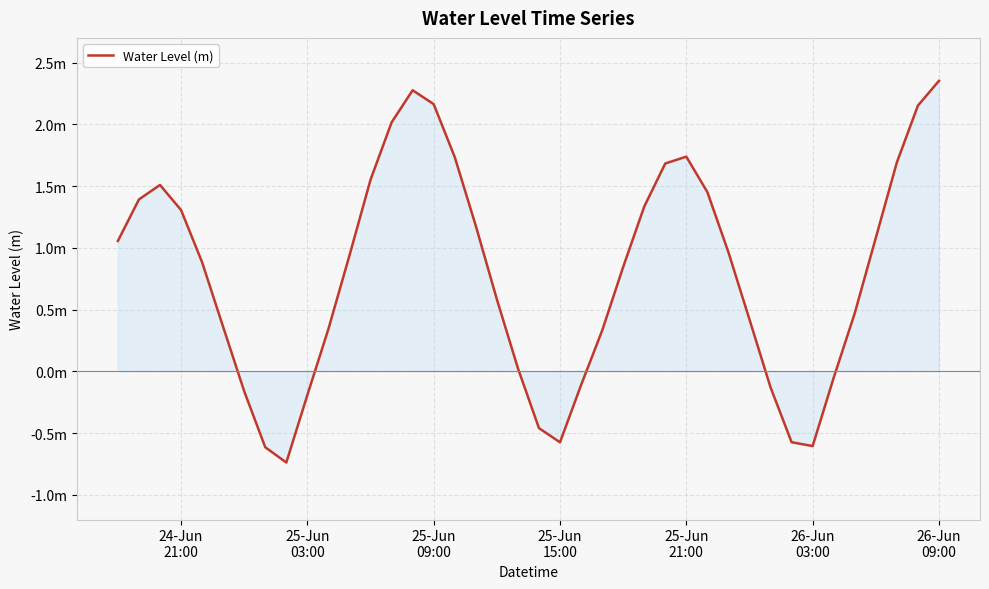

How many interior local peaks (higher than both neighbors) does the data have?

3